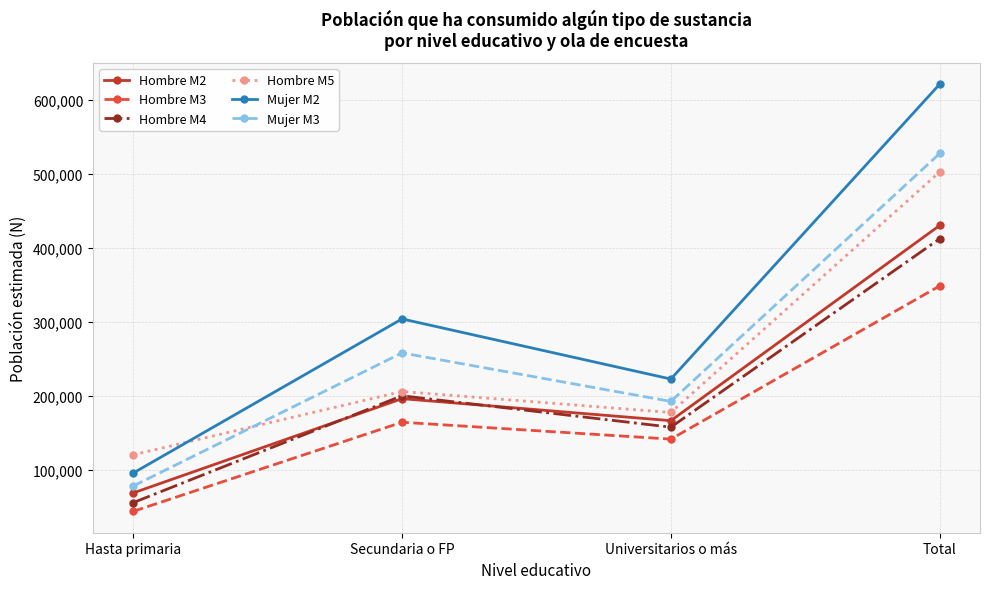

Is the value of Hombre M5 at Hasta primaria greater than the value of Hombre M3 at Universitarios o más?

No